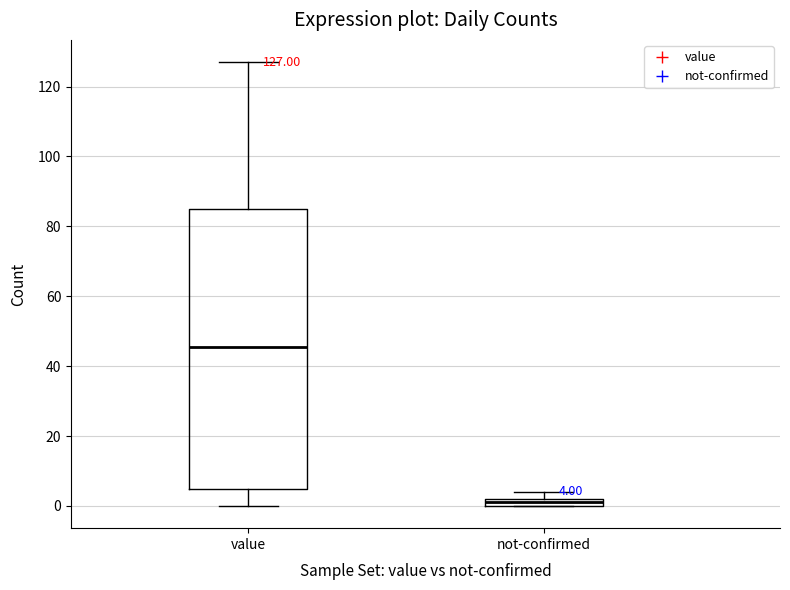

Which box has the lowest median line?

not-confirmed